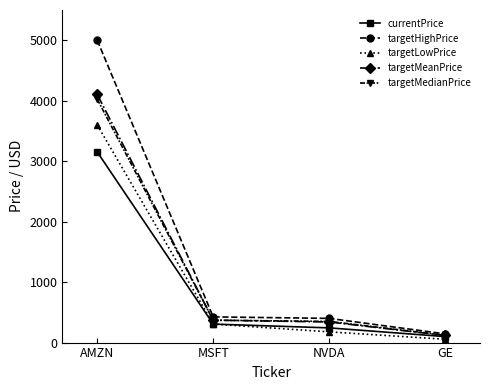

What is the label of the 1st point from the left?

AMZN